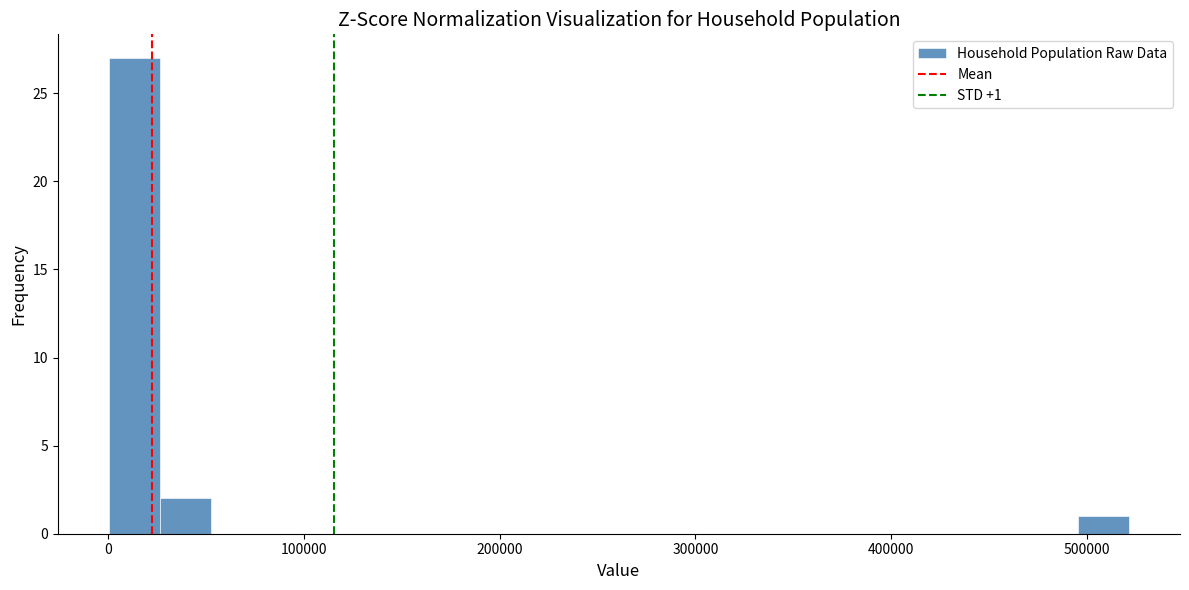

Read against the x-axis, roughly where is the centre of the tallest bar?

10000